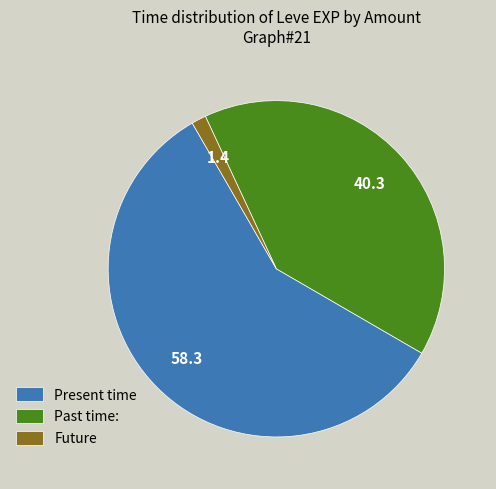

Which slice is the smallest?

Future